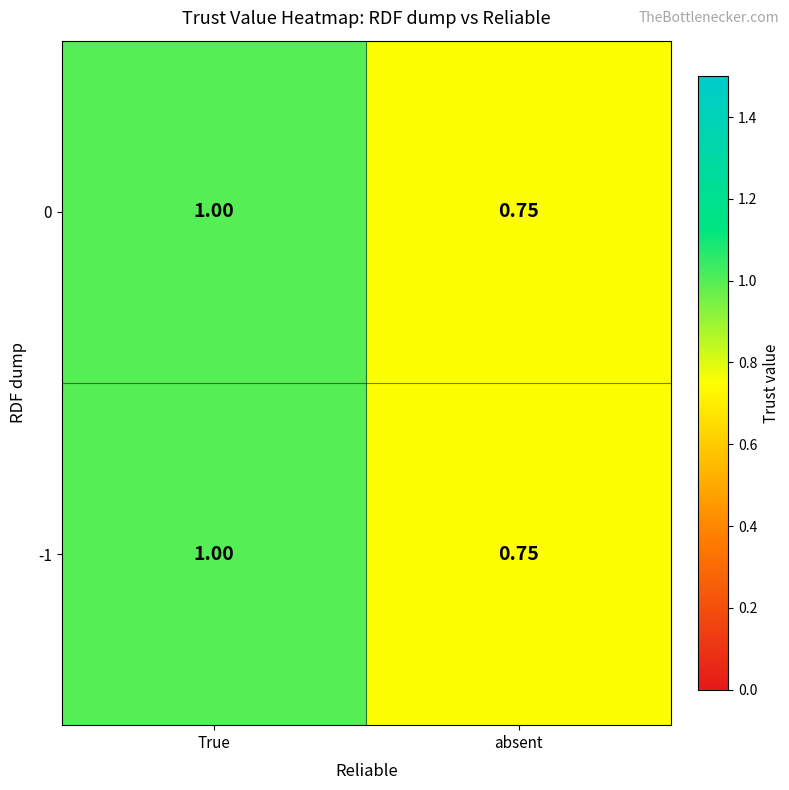

At how many categories does at least one series exceed 0?

2